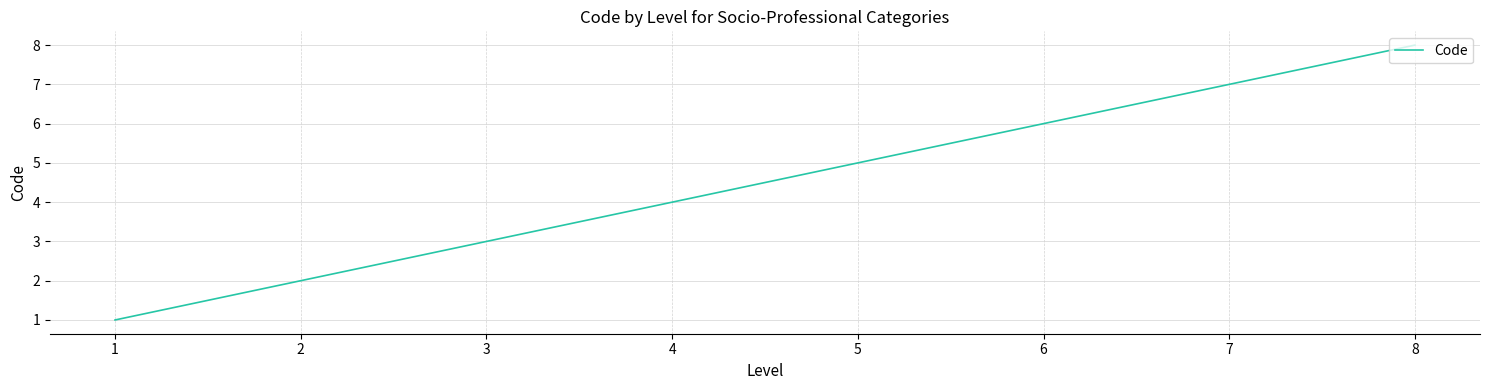

True or false: there are more than 1 points higher than both neighbors.

False